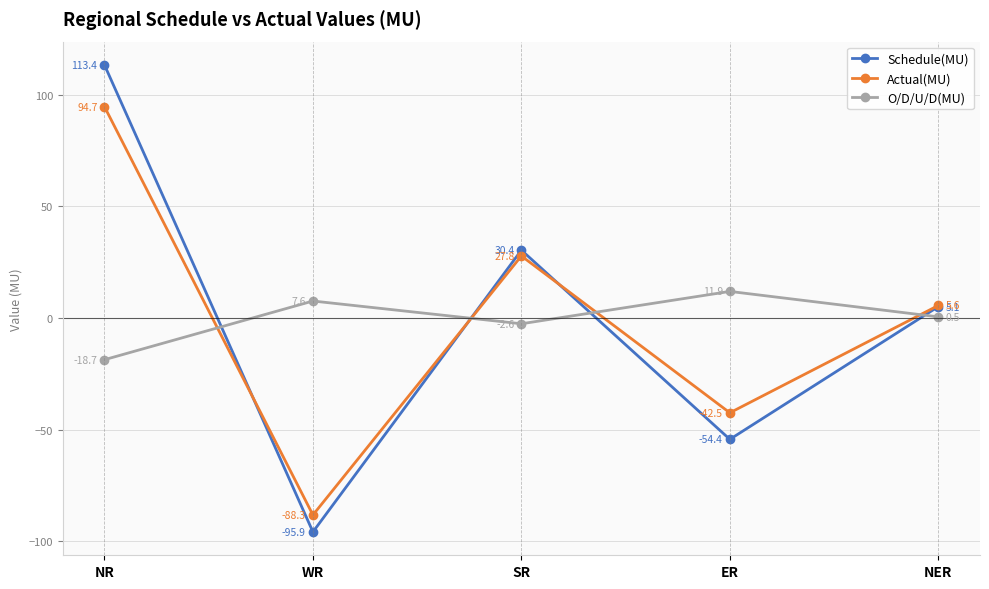

What is the approximate value of Actual(MU) at SR?

27.8